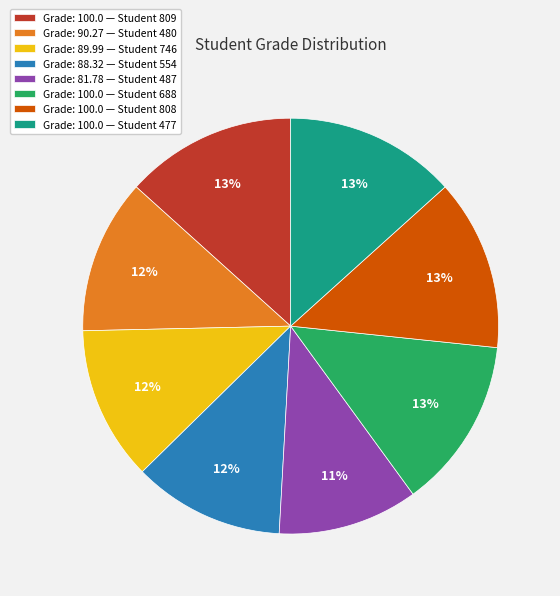

What is the ratio of the value at Grade: 81.78 — Student 487 to the value at Grade: 100.0 — Student 477?

0.8